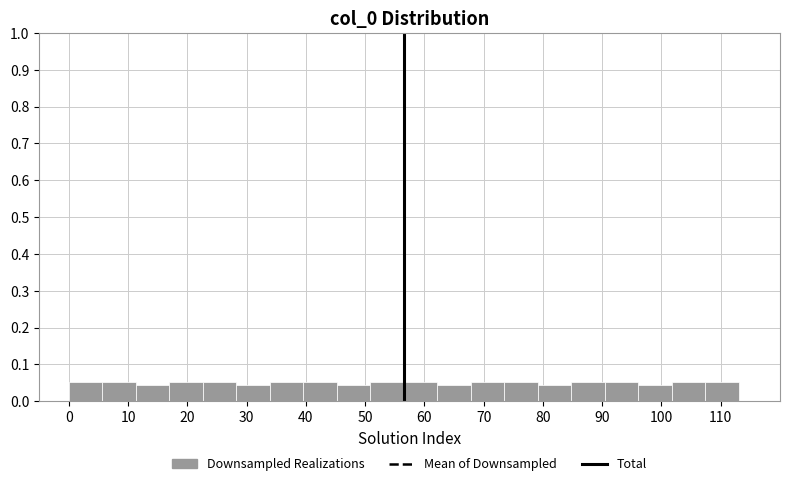

Reading left to right, transcribe this chart: for each bar, give the range it covers on the x-axis and its height. Neither the bar edges nor the heights are printed on the chart, so give them approximately, as read against the axes.

0 to 6: 0.05
6 to 11: 0.05
11 to 17: 0.04
17 to 23: 0.05
23 to 28: 0.05
28 to 34: 0.04
34 to 40: 0.05
40 to 45: 0.05
45 to 51: 0.04
51 to 57: 0.05
57 to 62: 0.05
62 to 68: 0.04
68 to 73: 0.05
73 to 79: 0.05
79 to 85: 0.04
85 to 90: 0.05
90 to 96: 0.05
96 to 102: 0.04
102 to 107: 0.05
107 to 113: 0.05